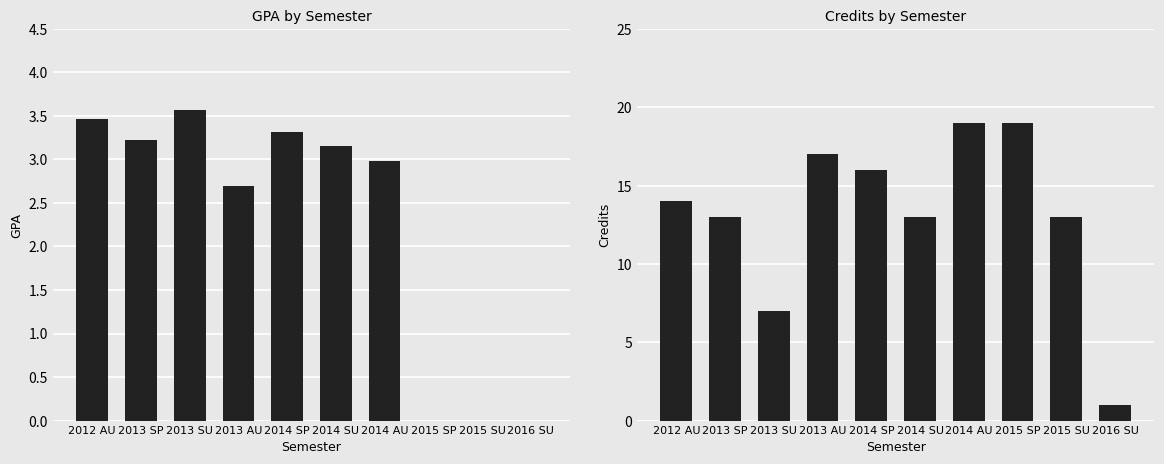

What is the value of the GPA bar at the 3rd from the left?

3.6